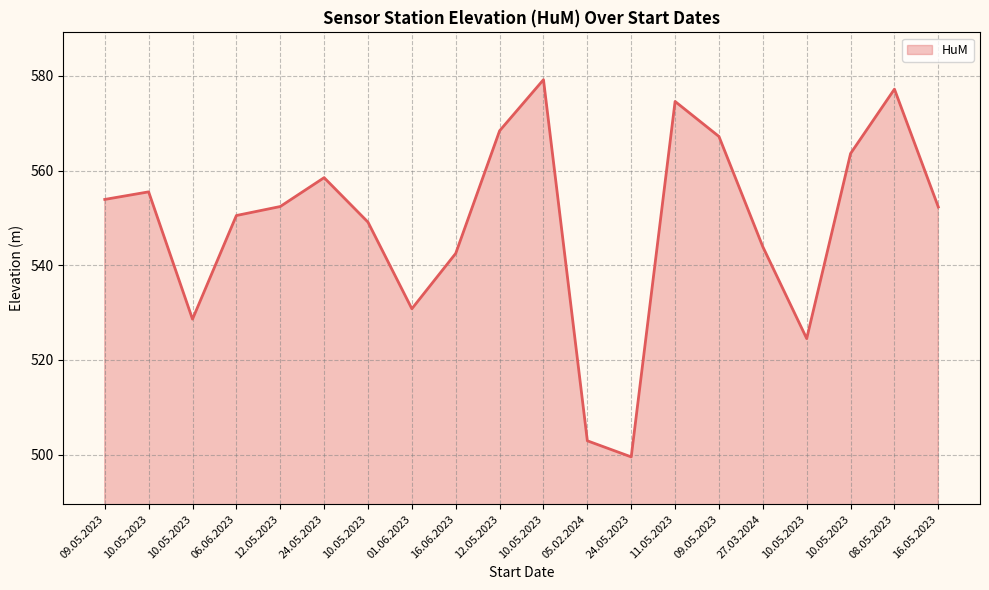

Which label corresponds to the largest value in the chart?

10.05.2023